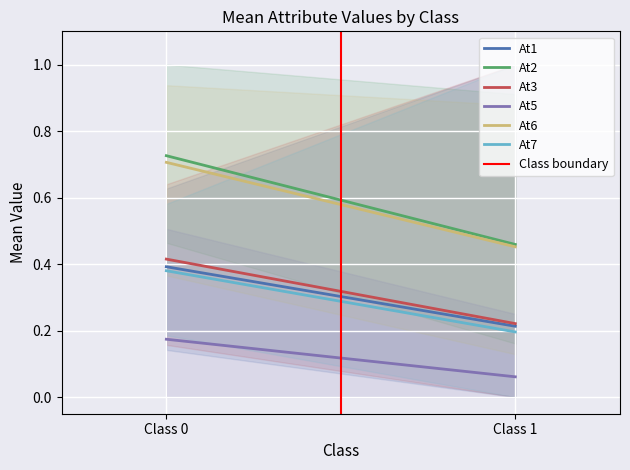

What is the sum of the At3 values at 1 and 0?

0.6